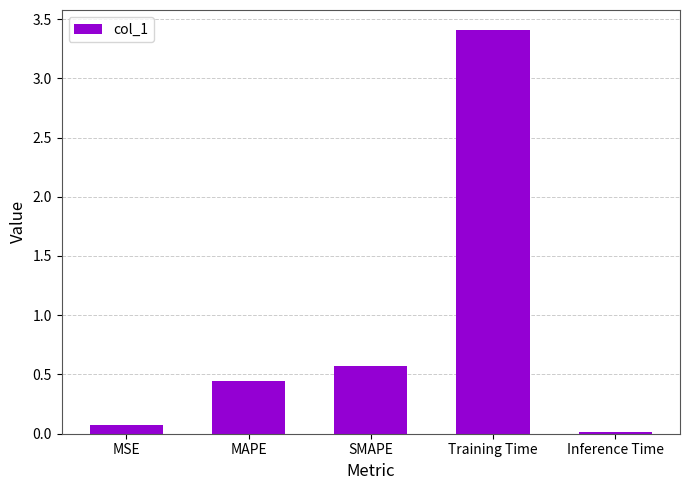

What position from the left is SMAPE?

3